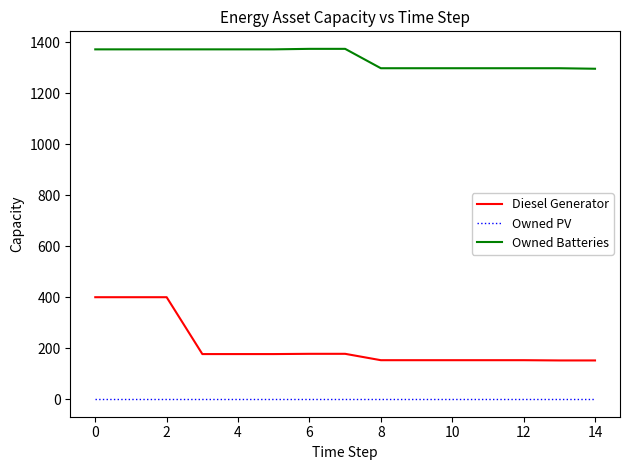

Rank the series by their maximum value, from lowest to highest.

Owned PV, Diesel Generator, Owned Batteries